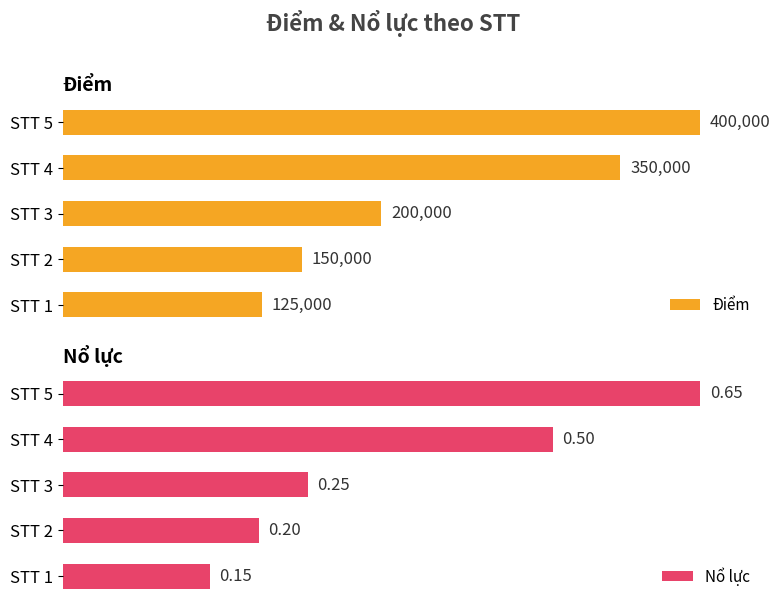

List the series in order of their overall mean, lowest first.

Nổ lực, Điểm